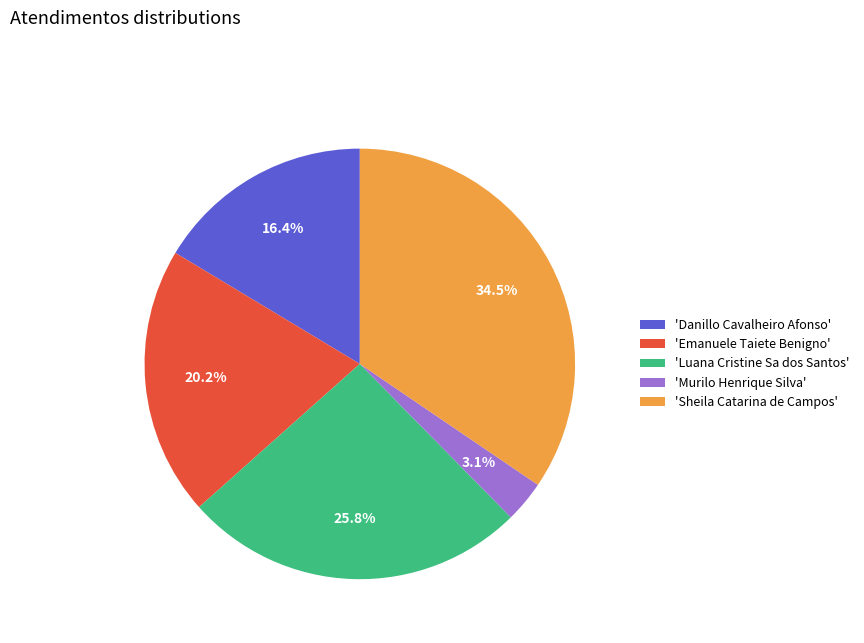

What portion of the pie excludes 'Danillo Cavalheiro Afonso'?

83.6%